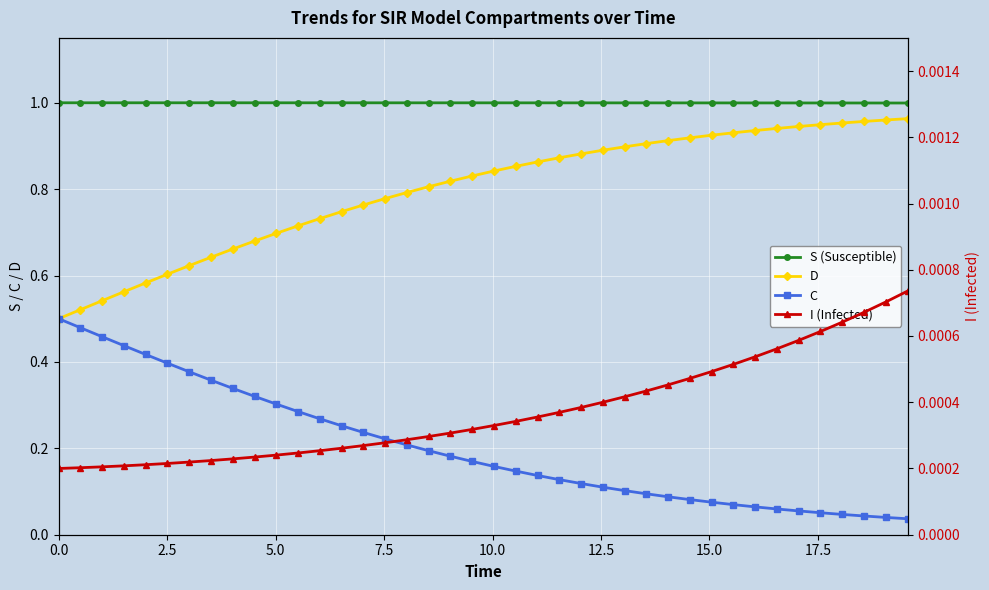

List the series in order of their overall mean, highest first.

S (Susceptible), D, C, I (Infected)